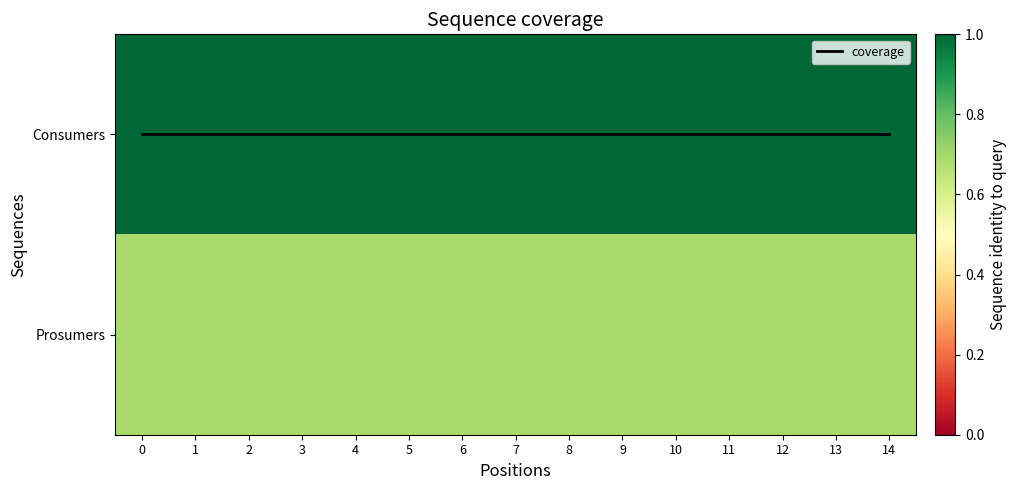

The coverage series shows 0.0 at 14. True or false?

True